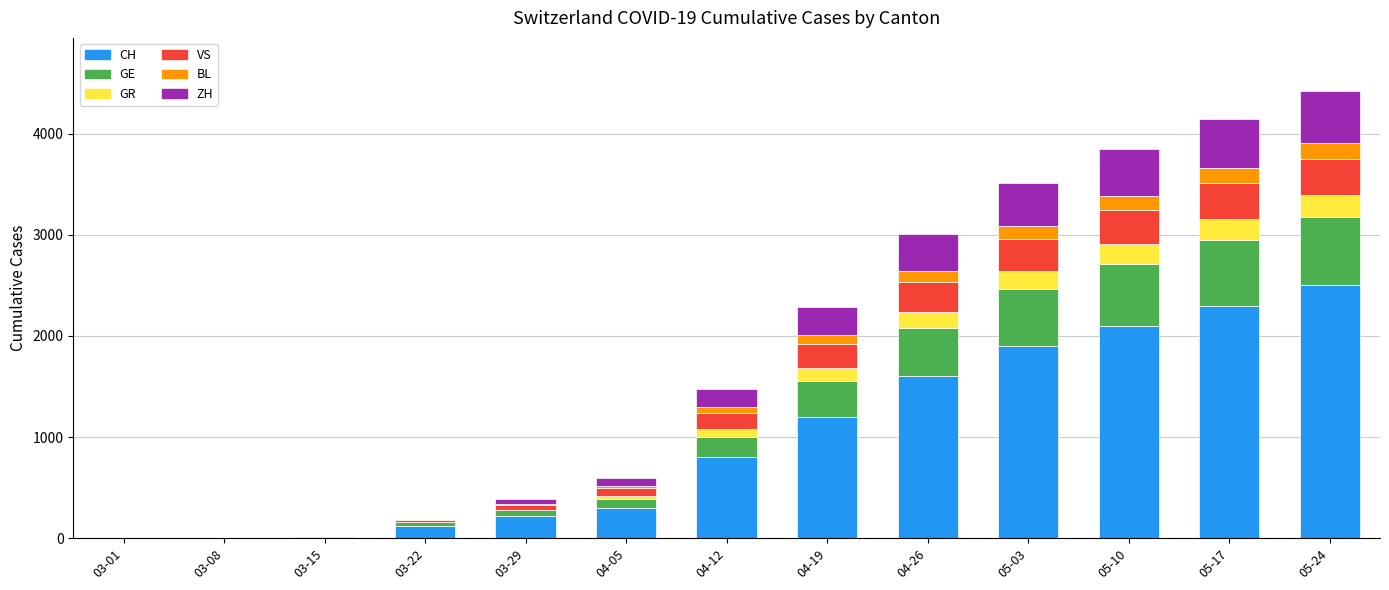

What is the highest value of the CH series?

2500